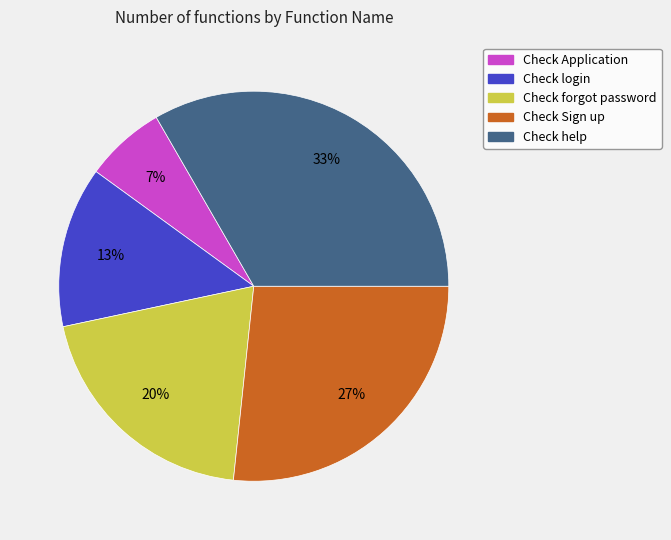

What is the smallest slice in the pie chart?

Check Application